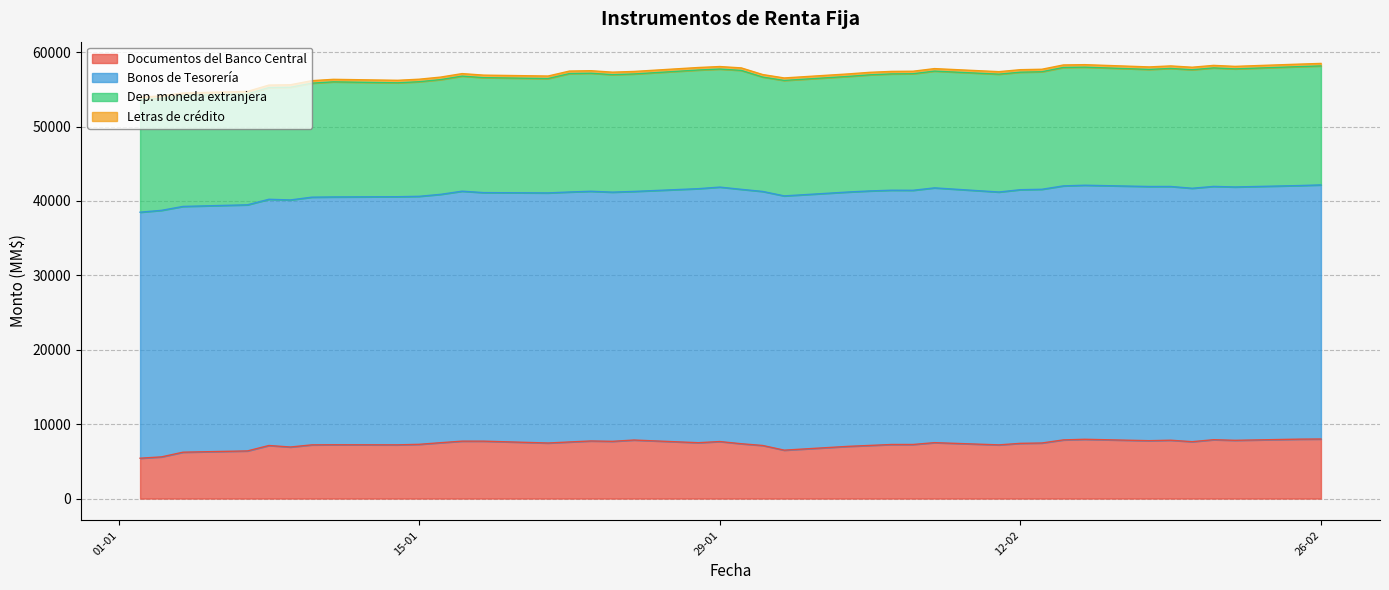

What is the difference between the Dep. moneda extranjera values at 01-02-2019 and 16-01-2019?

95